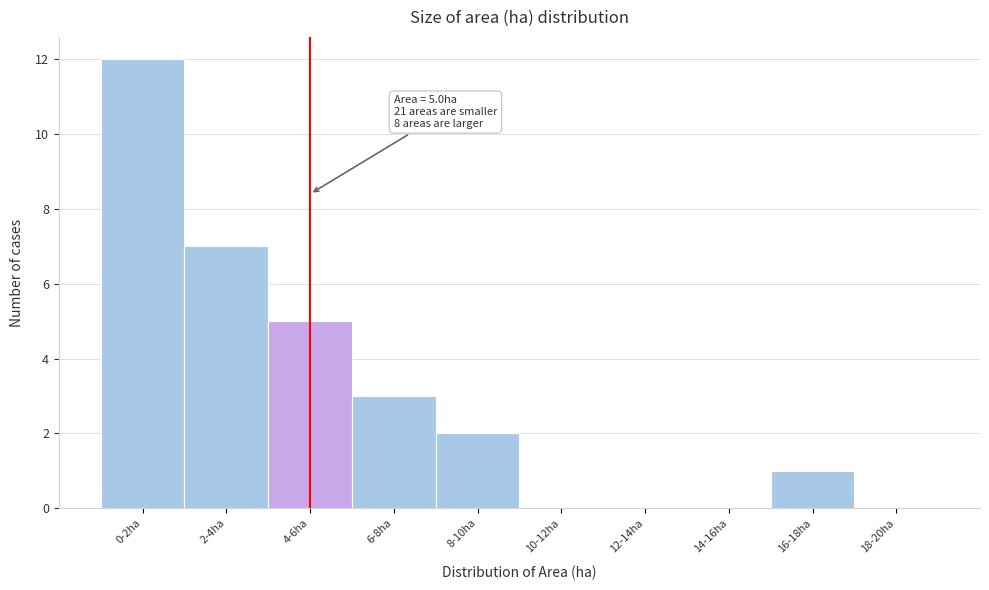

Reading left to right, what are all the values shown in this chart?

0-2ha=12	2-4ha=7	4-6ha=5	6-8ha=3	8-10ha=2	10-12ha=0	12-14ha=0	14-16ha=0	16-18ha=1	18-20ha=0